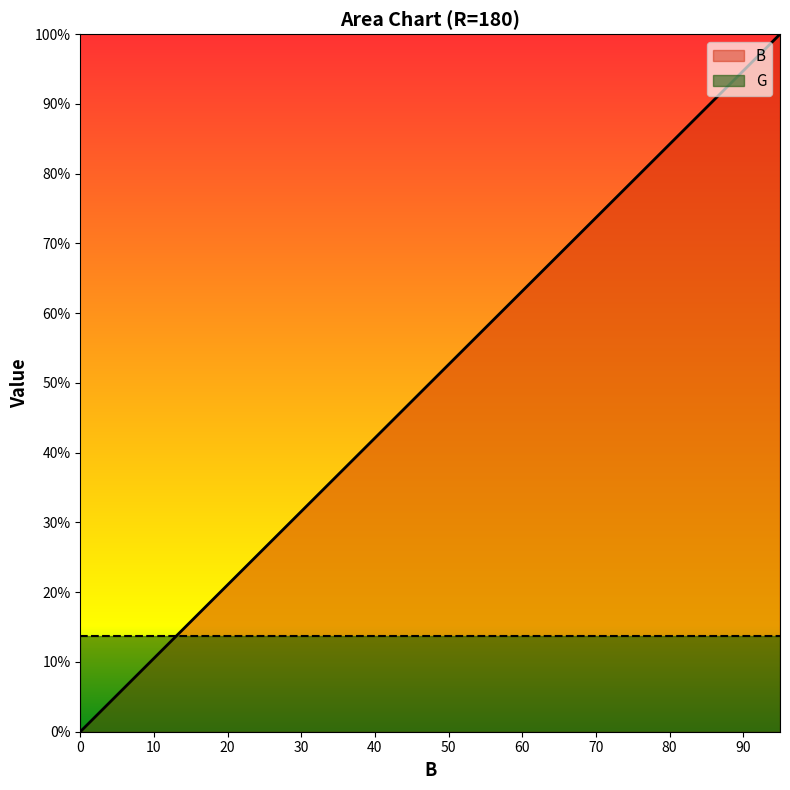

Reading left to right, what are all the values shown in this chart?

0=0.0	5=5.3	10=10.5	15=15.8	20=21.1	25=26.3	30=31.6	35=36.8	40=42.1	45=47.4	50=52.6	55=57.9	60=63.2	65=68.4	70=73.7	75=78.9	80=84.2	85=89.5	90=94.7	95=100.0